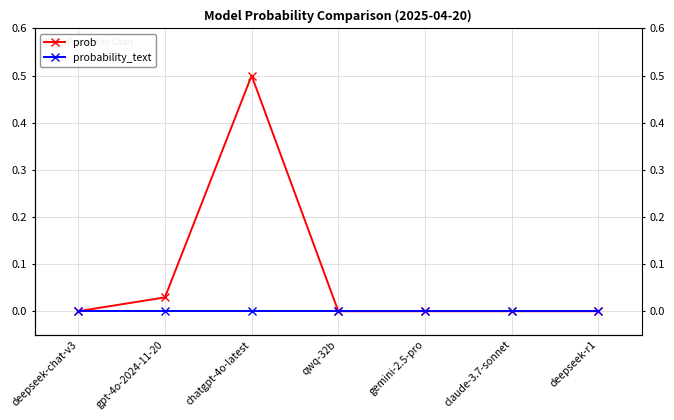

How many values in prob are above zero?

3